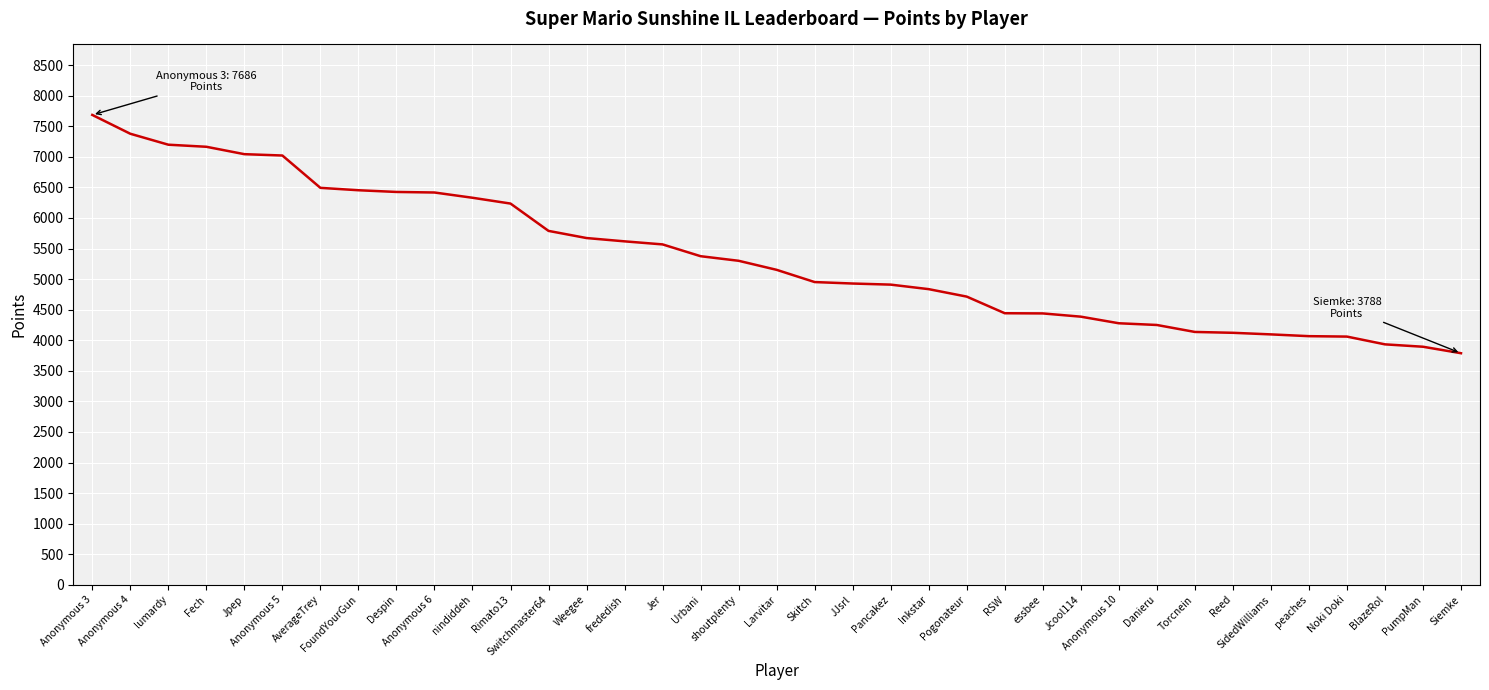

What is the minimum value shown in the chart?

3788